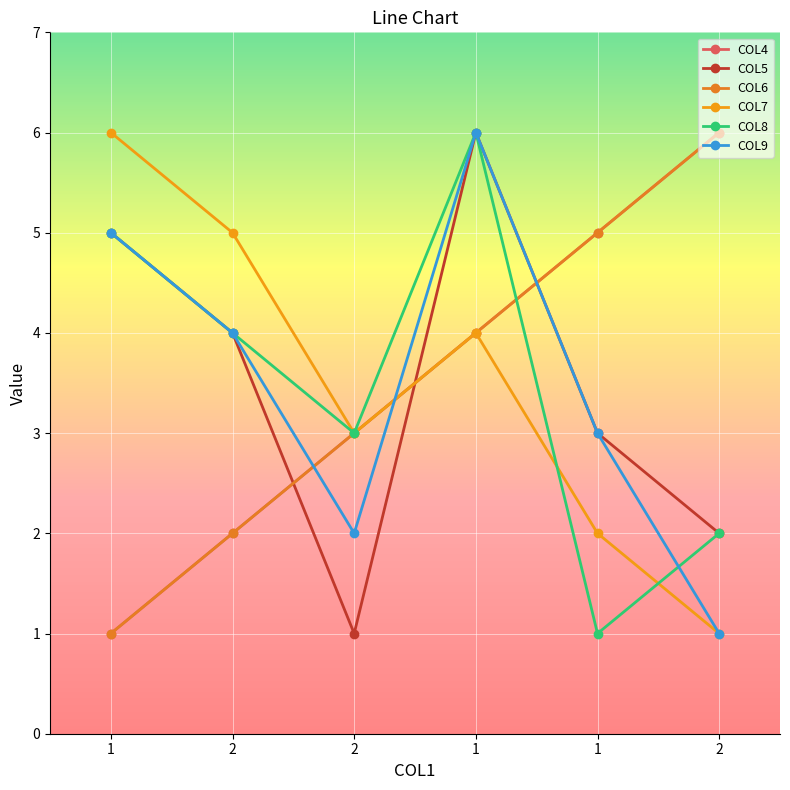

At which label is COL4 closest to 3?

2